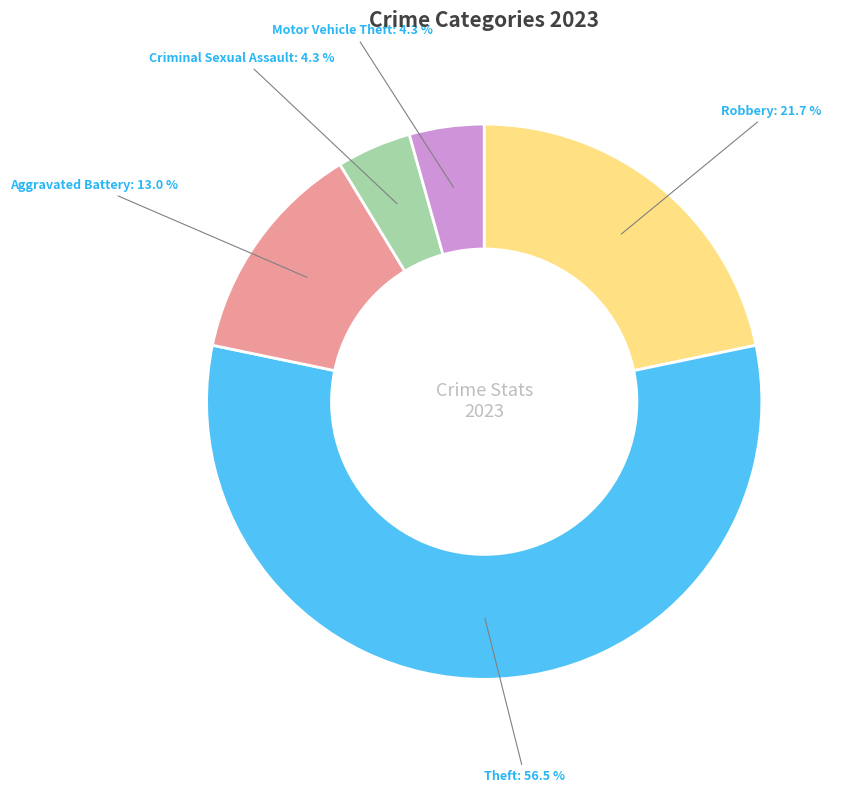

To the nearest percent, what is the combined percentage of Robbery and Criminal Sexual Assault?

26%